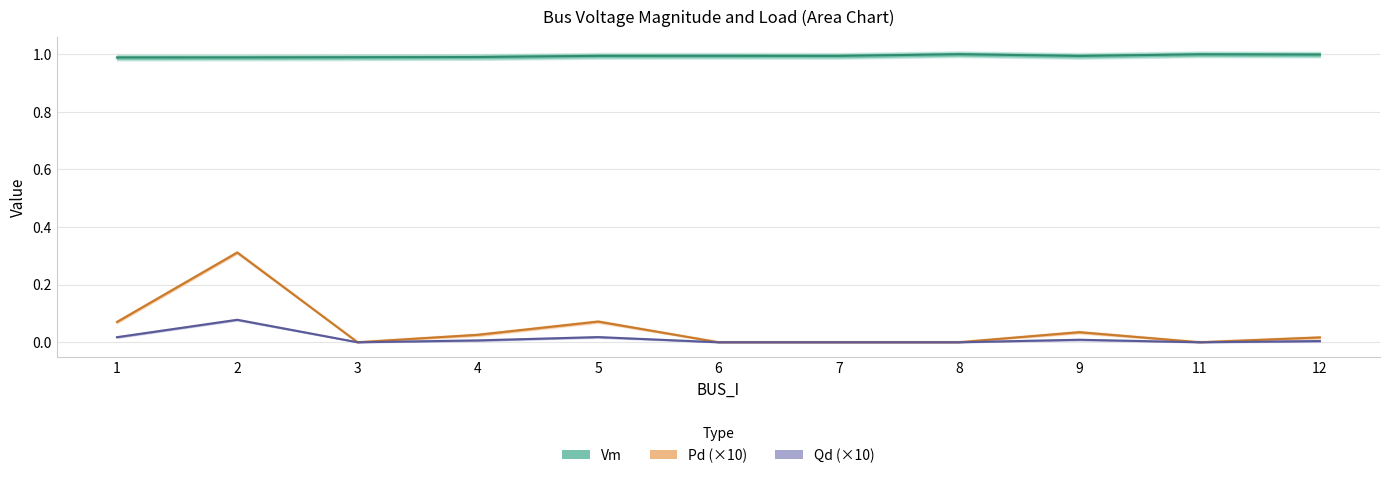

What is the value of the Vm point at the 4th from the left?

1.0